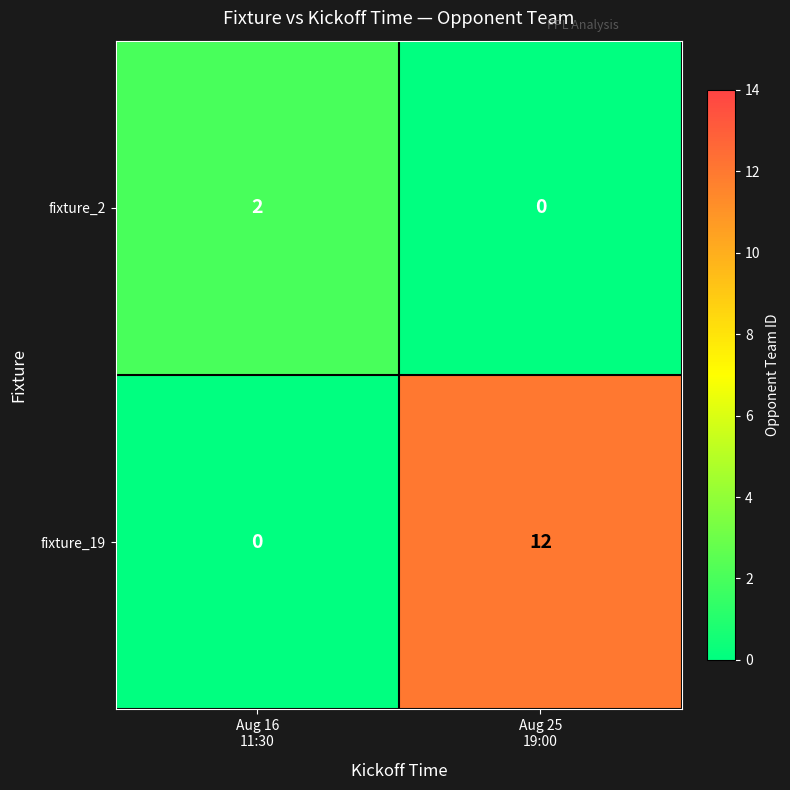

Reading left to right, list all the values displayed in this chart.

fixture_2: 2	0
fixture_19: 0	12